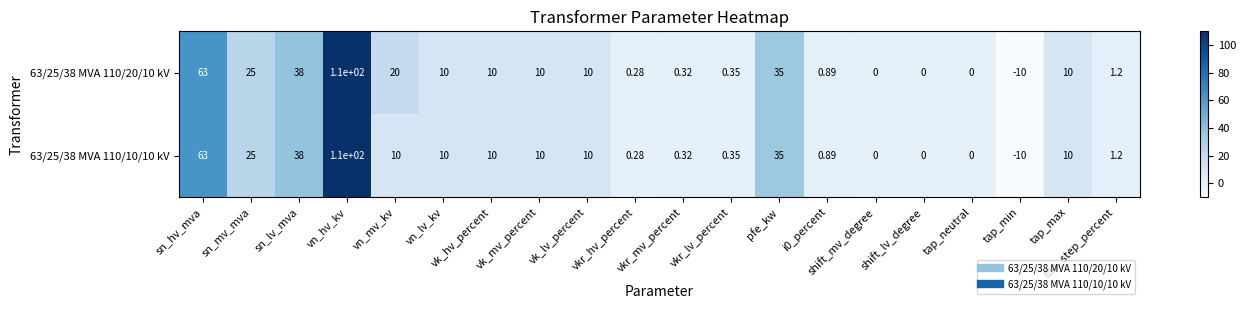

Where is 63/25/38 MVA 110/10/10 kV nearest to the value 50?

sn_lv_mva